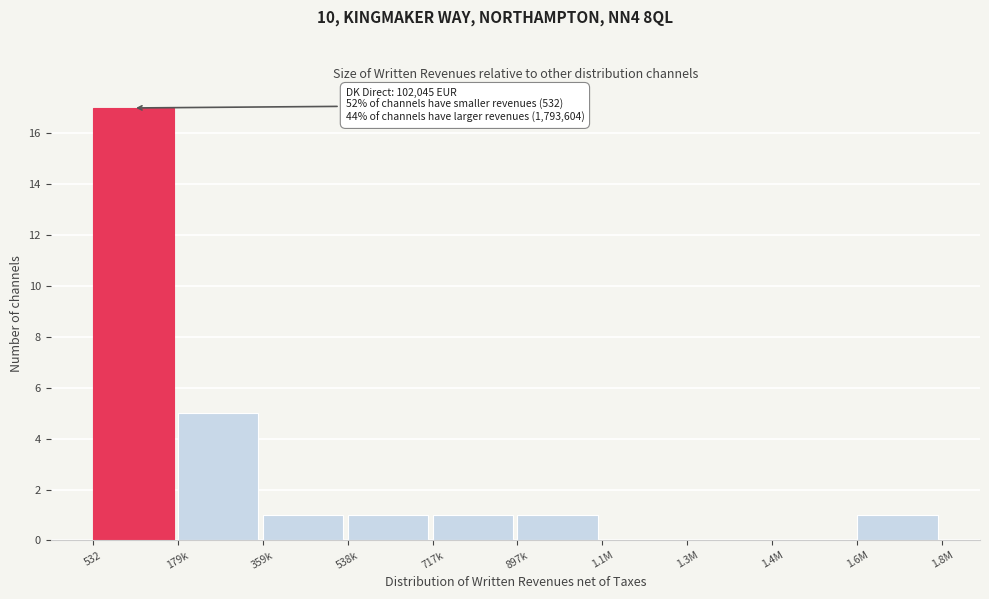

Reading left to right, what are all the values shown in this chart?

532=17	179k=5	359k=1	538k=1	717k=1	897k=1	1.1M=0	1.3M=0	1.4M=0	1.6M=1